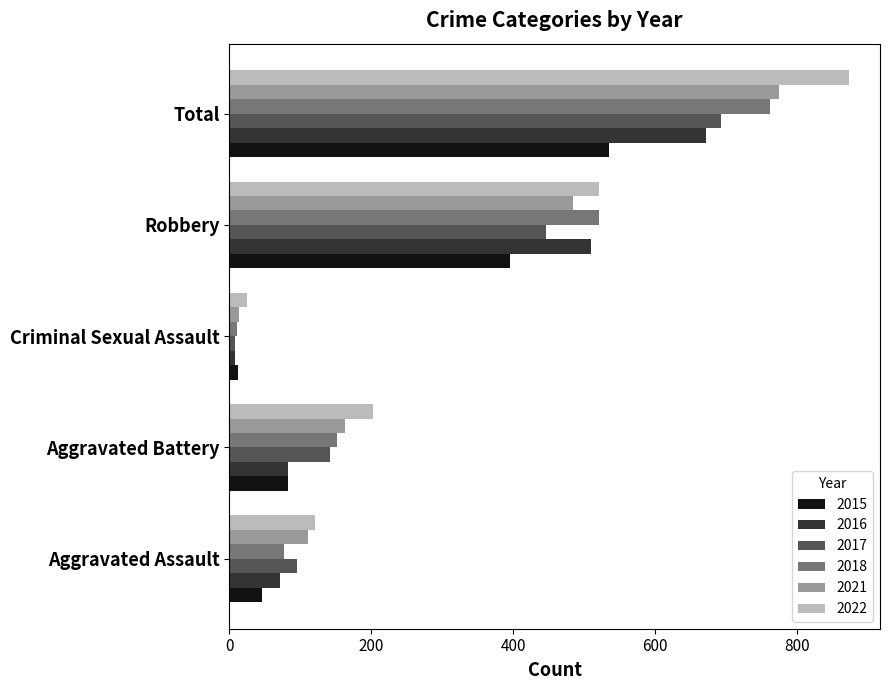

Is it true that 2017 equals 446 at Robbery?

True